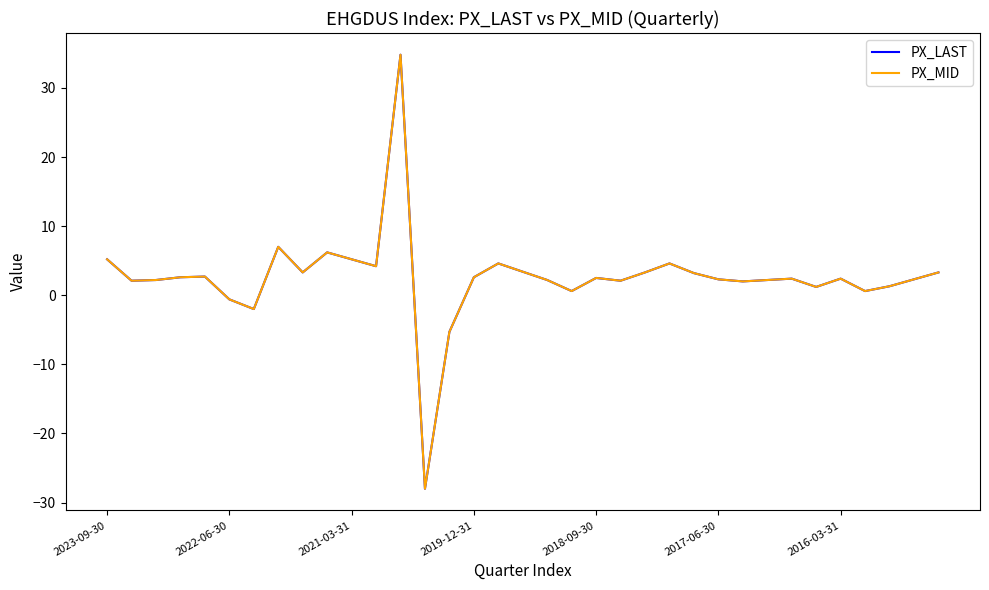

Which category has the lowest value across all series?

13